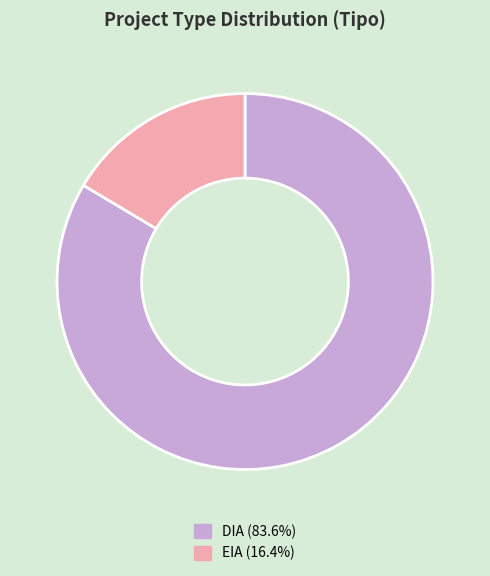

True or false: EIA accounts for 16% of the total.

True